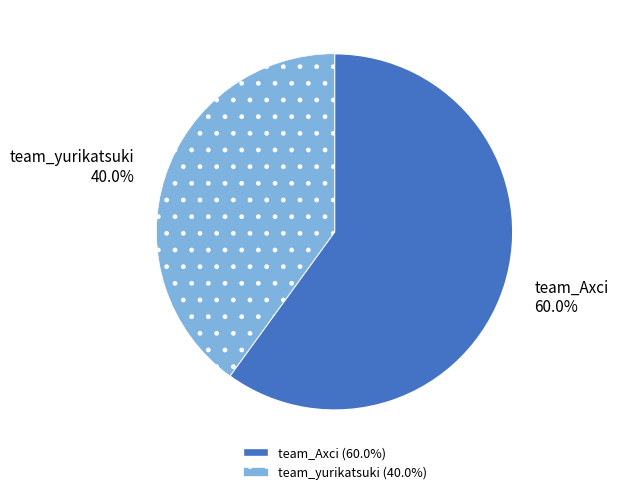

To the nearest percent, what percentage of the pie is team_Axci?

60%